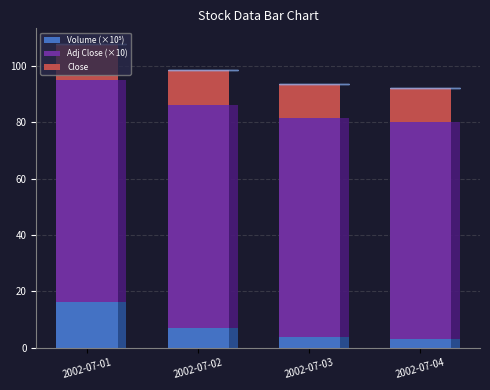

Is it true that Close equals 20.1 at 2002-07-03?

False